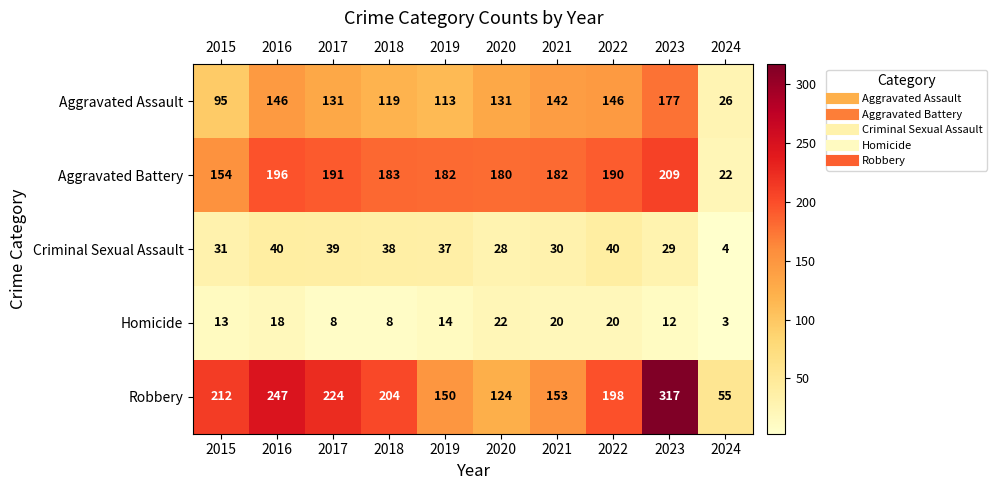

Count the Homicide values in the range 8 to 20.

8